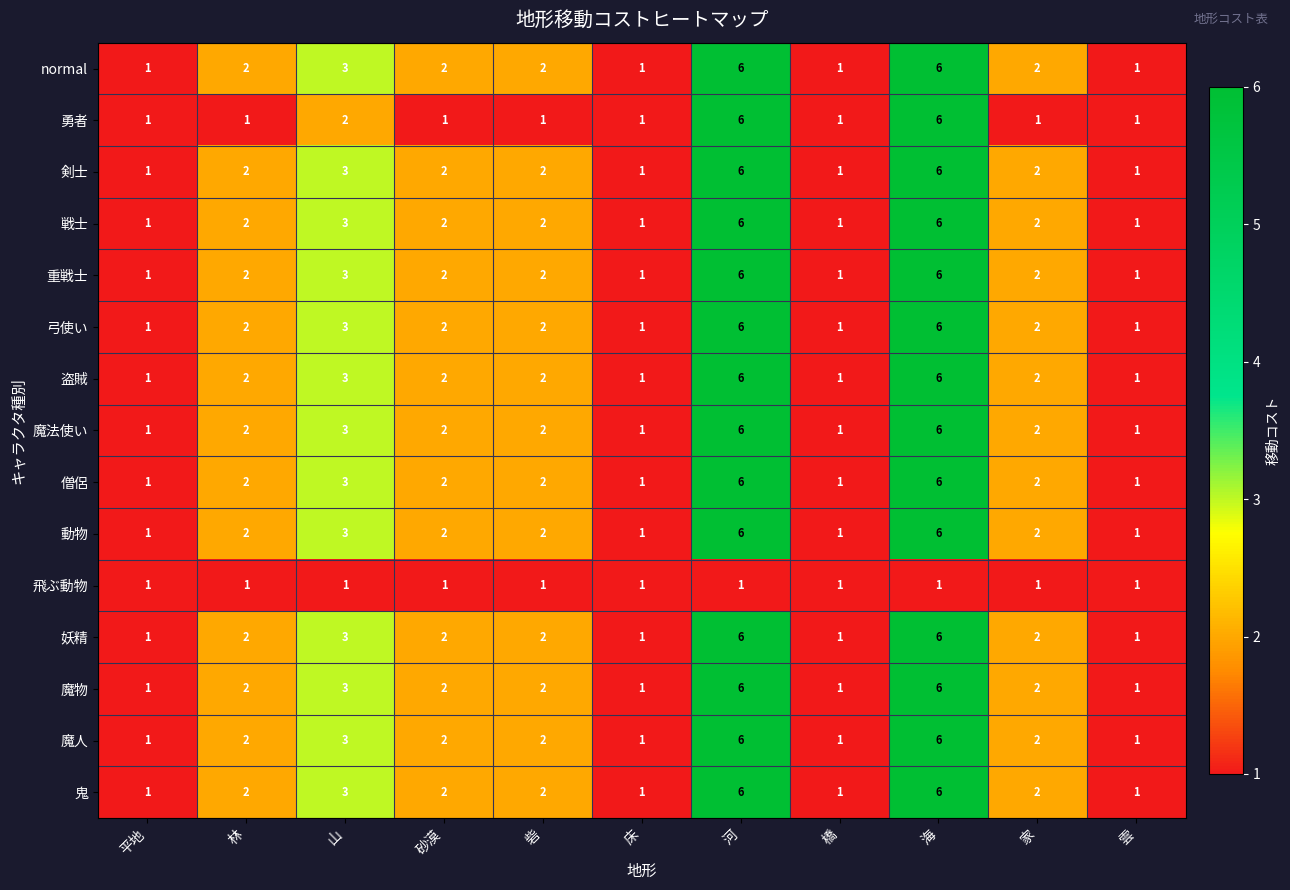

What is the sum of the 鬼 values at 雲 and 林?

3